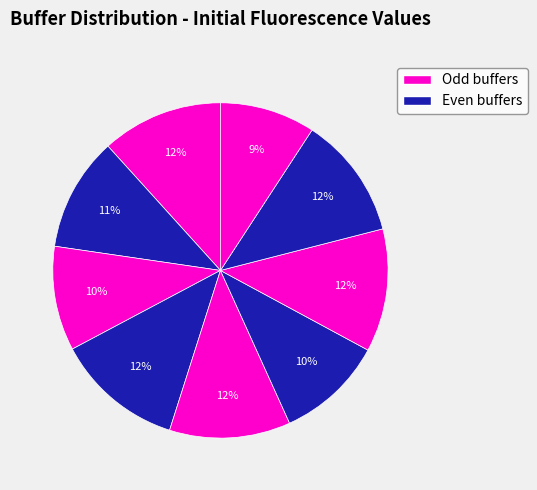

Is there any slice that represents more than half of the pie?

No